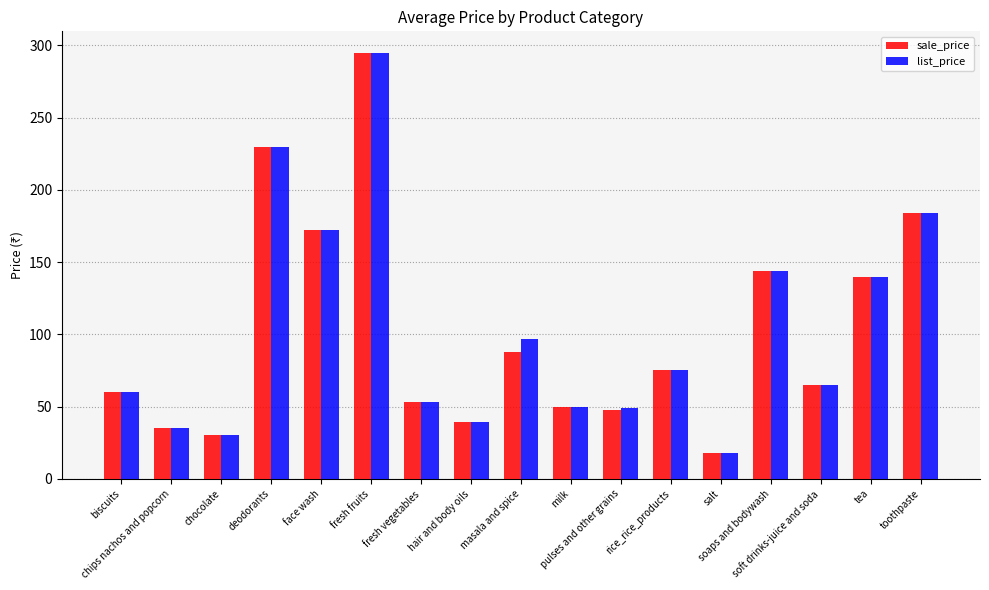

What is the minimum value shown in the chart?

18.0